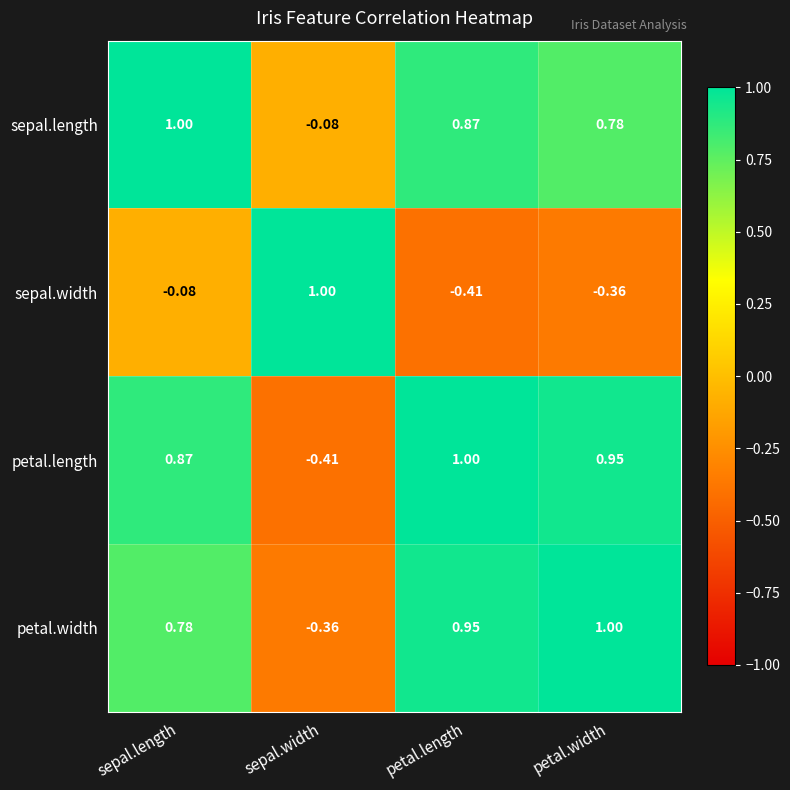

Which series changed the most between petal.length and petal.width?

sepal.length